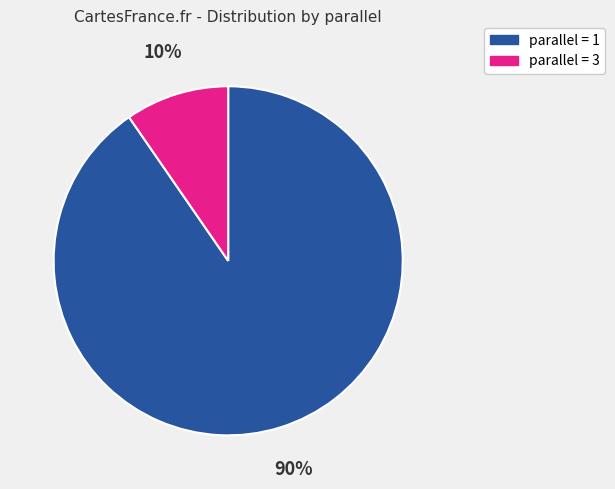

To the nearest percent, what is the average slice percentage?

50%